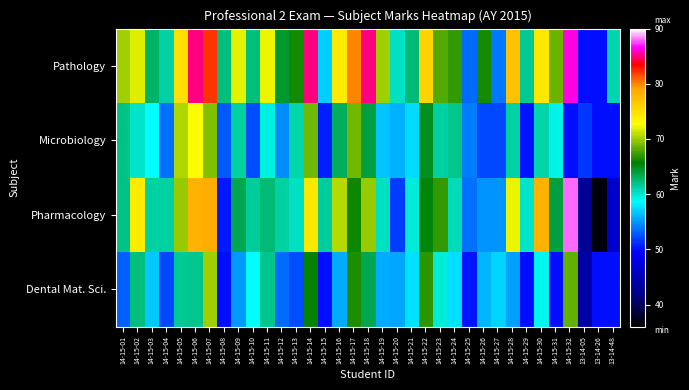

Which series has the largest total across all categories?

Pathology